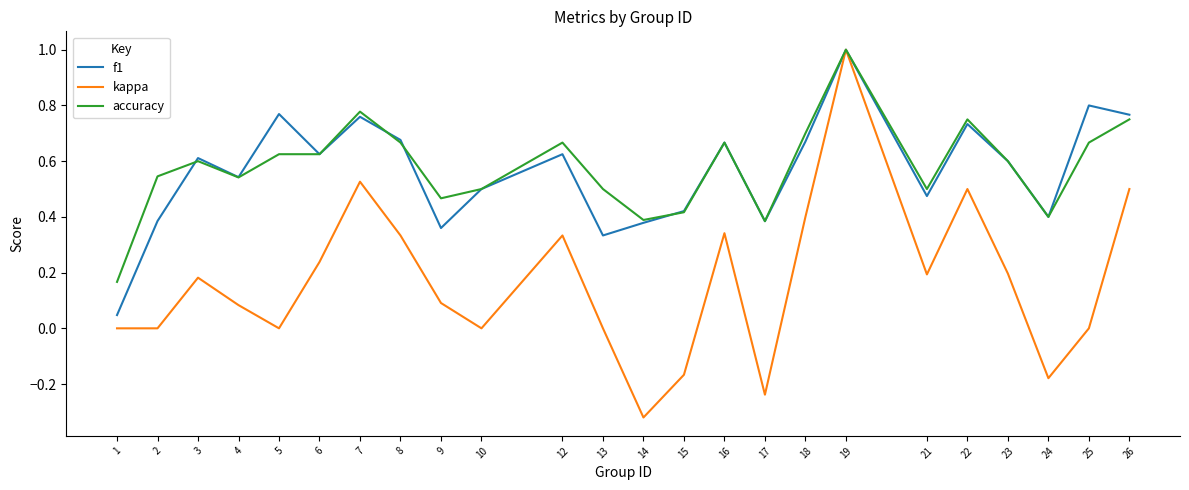

True or false: kappa has a value of 0.0 at 10.

True